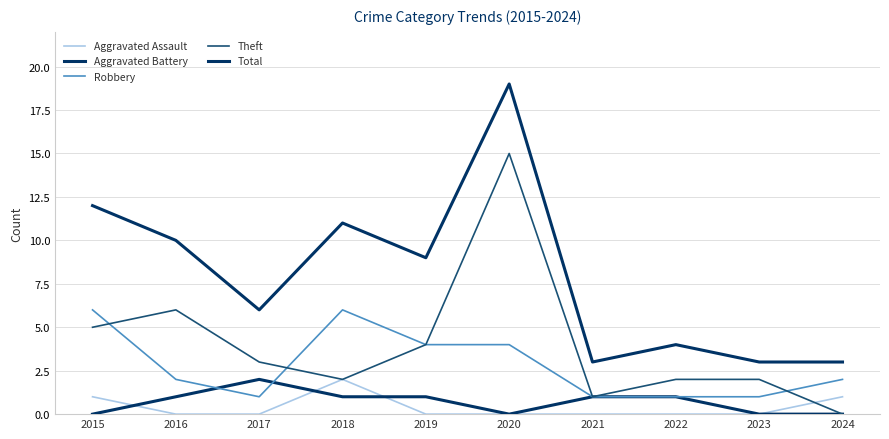

True or false: Aggravated Assault has a value of 0 at 2017.

True